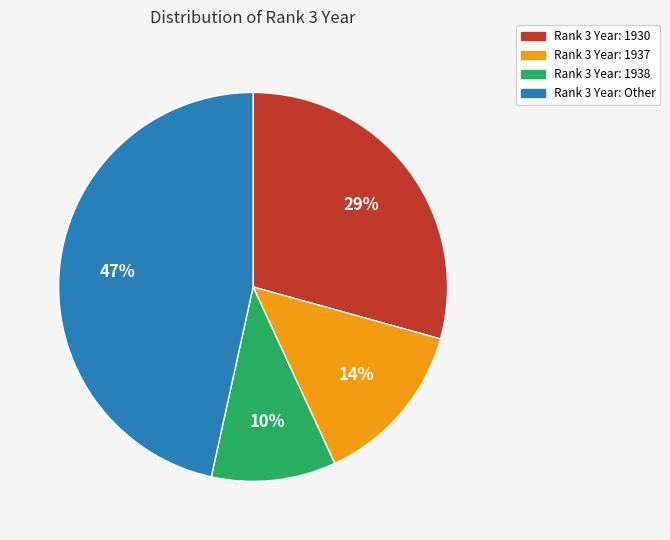

Between Rank 3 Year: 1930 and Rank 3 Year: 1937, which is larger?

Rank 3 Year: 1930